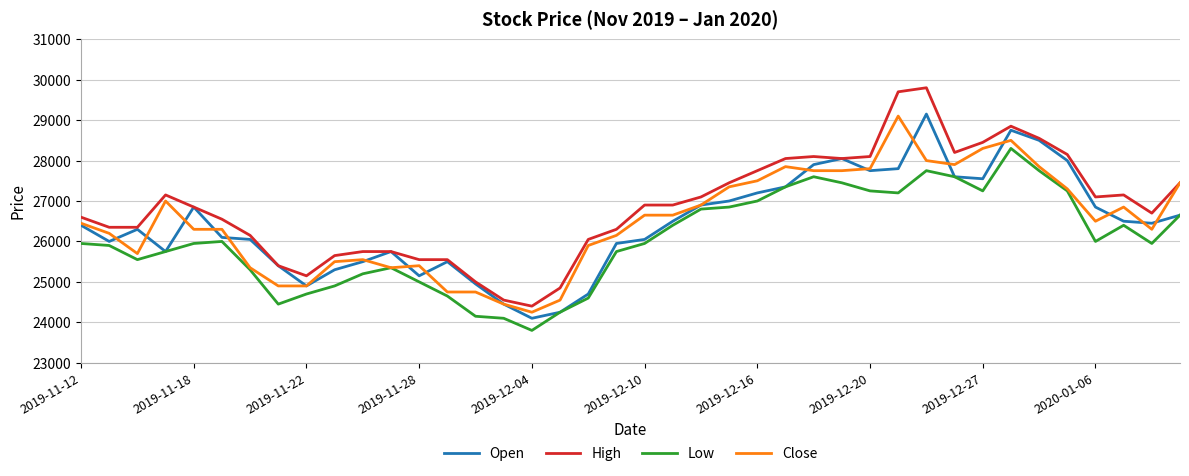

Which series has the largest range (max minus min)?

High